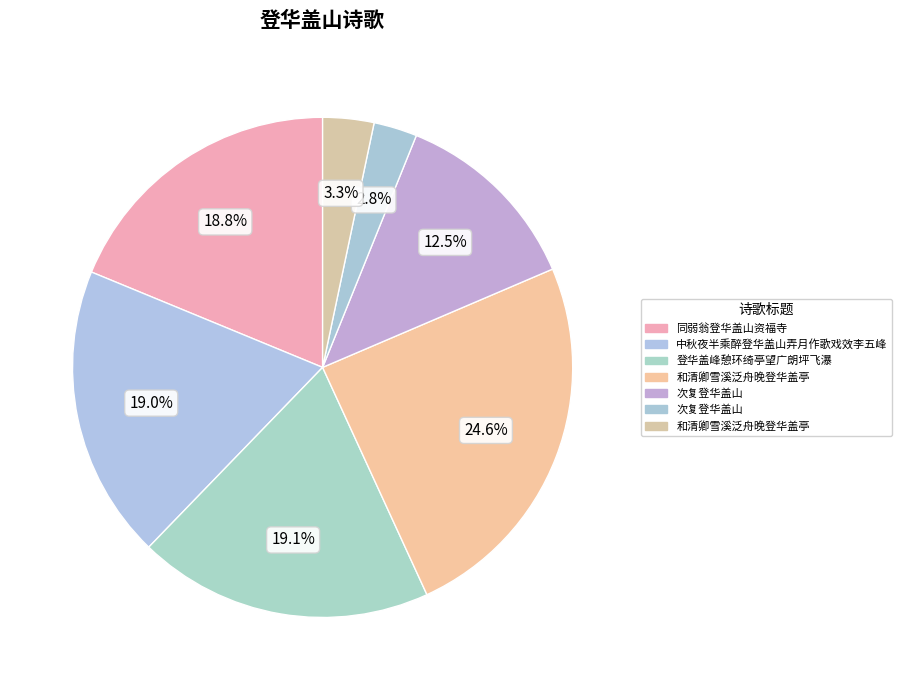

Count the number of slices in the pie.

7